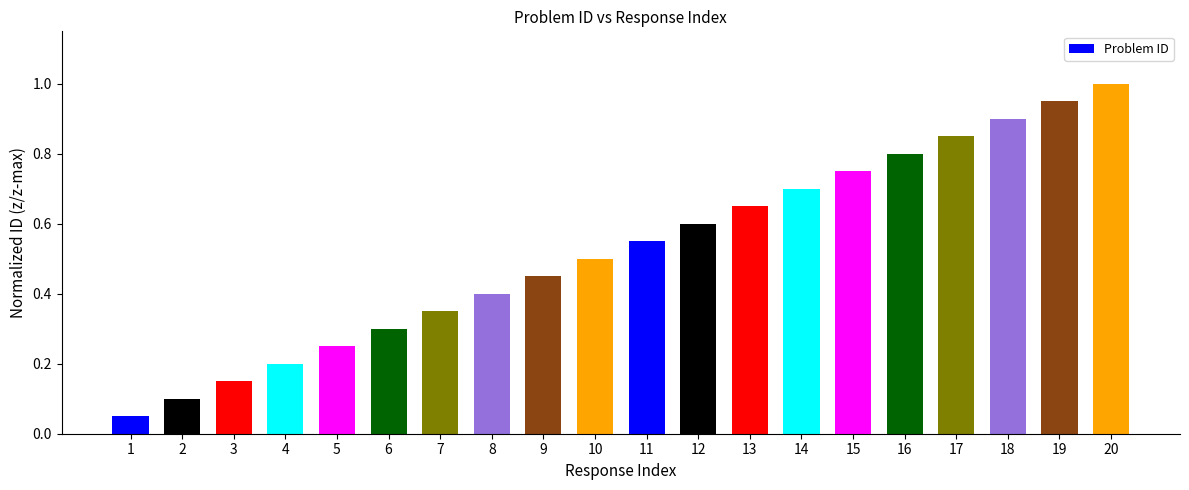

The value at 13 is 0.7. True or false?

True